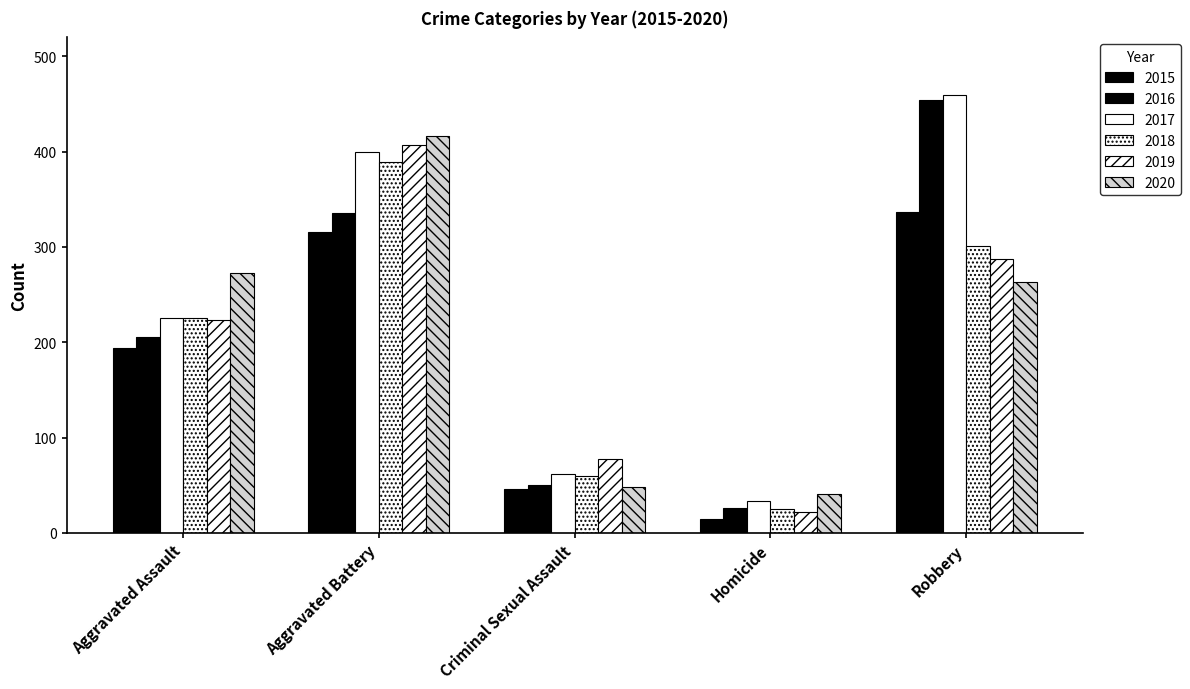

What value does the 2015 series have at Criminal Sexual Assault?

46